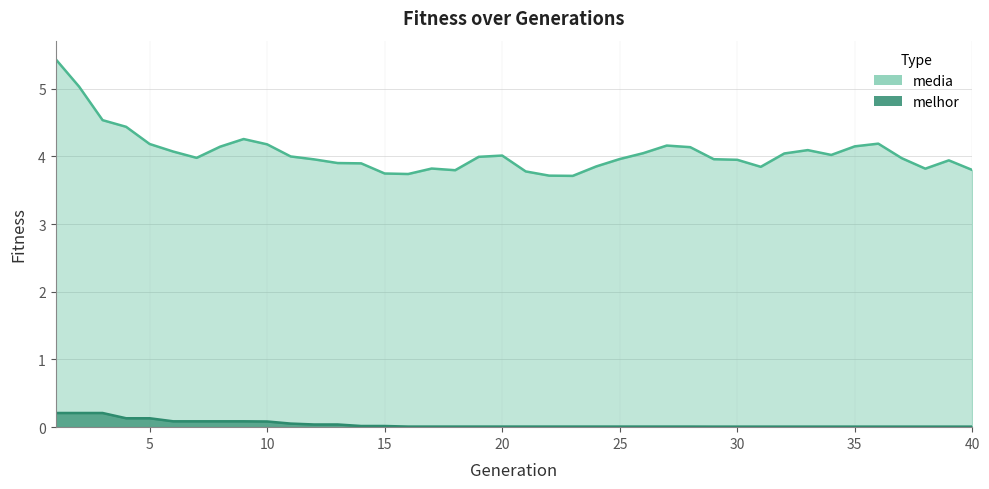

Reading left to right, transcribe all the data shown in this chart.

media: 5.4	5.0	4.5	4.4	4.2	4.1	4.0	4.1	4.3	4.2	4.0	4.0	3.9	3.9	3.7	3.7	3.8	3.8	4.0	4.0	3.8	3.7	3.7	3.9	4.0	4.0	4.2	4.1	4.0	4.0	3.8	4.0	4.1	4.0	4.1	4.2	4.0	3.8	3.9	3.8
melhor: 0.2	0.2	0.2	0.1	0.1	0.1	0.1	0.1	0.1	0.1	0.1	0.0	0.0	0.0	0.0	0.0	0.0	0.0	0.0	0.0	0.0	0.0	0.0	0.0	0.0	0.0	0.0	0.0	0.0	0.0	0.0	0.0	0.0	0.0	0.0	0.0	0.0	0.0	0.0	0.0